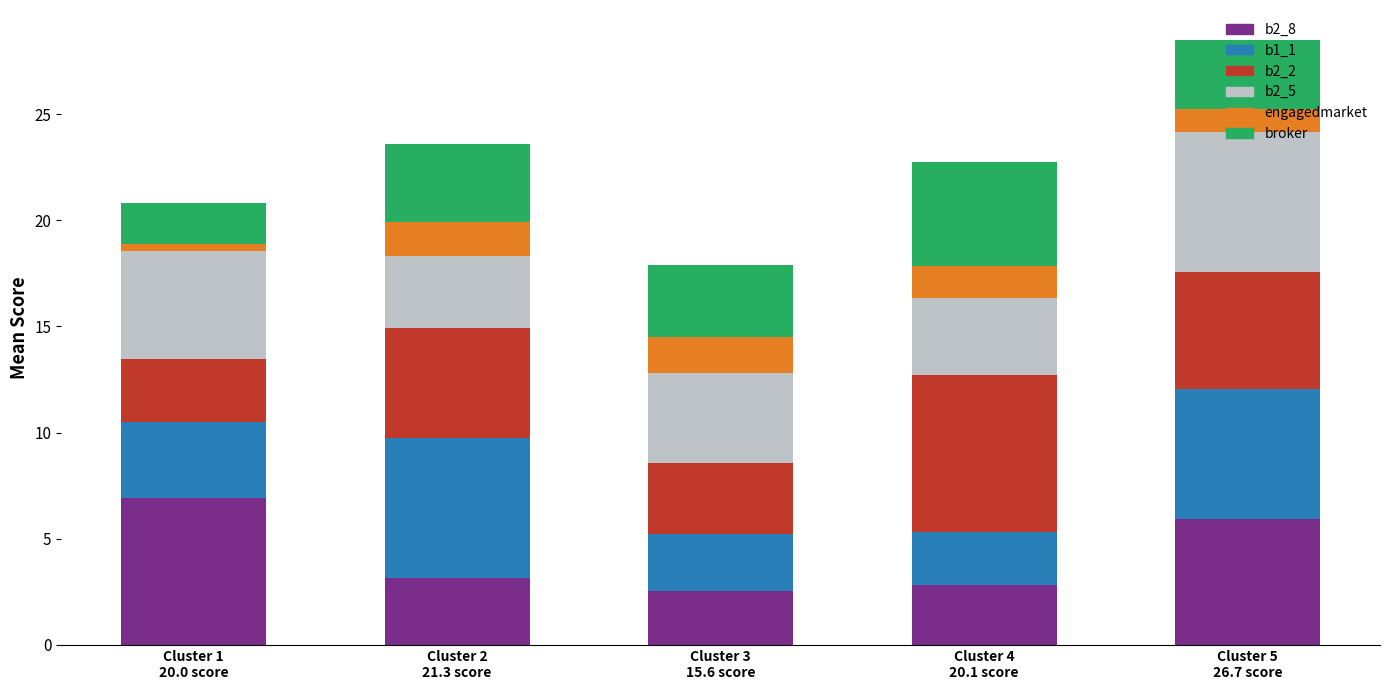

Count the b2_8 values in the range 2 to 5.

3